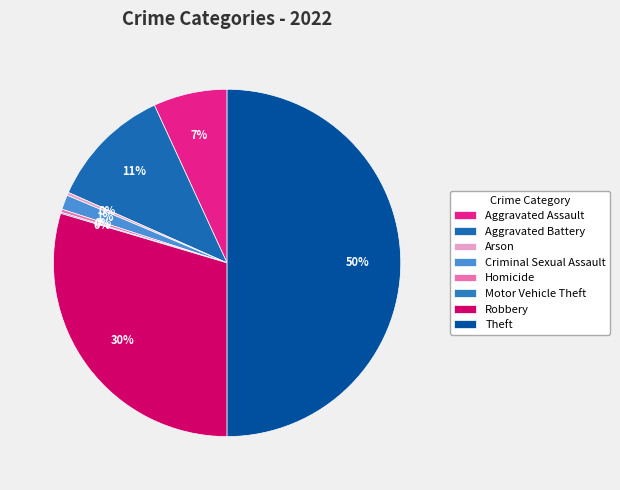

Is there any slice that represents more than half of the pie?

No